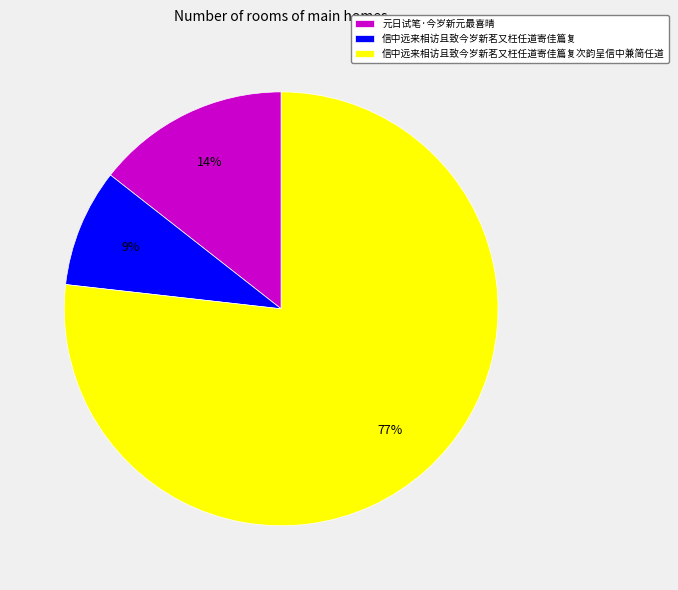

Is there a majority slice in this chart?

Yes